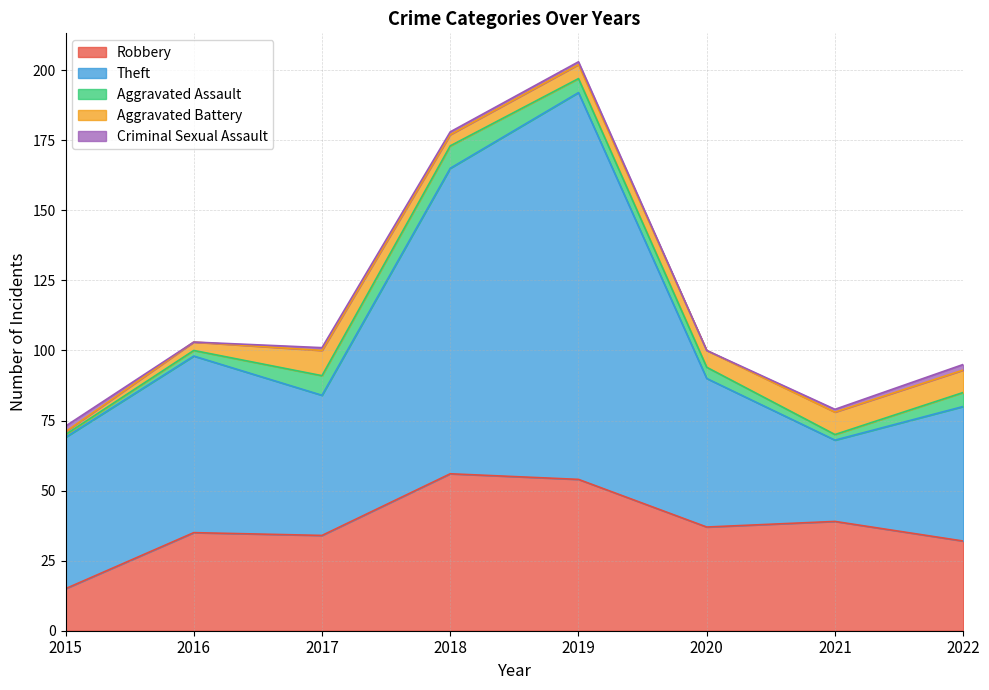

Which series changed the most between 2019 and 2020?

Theft